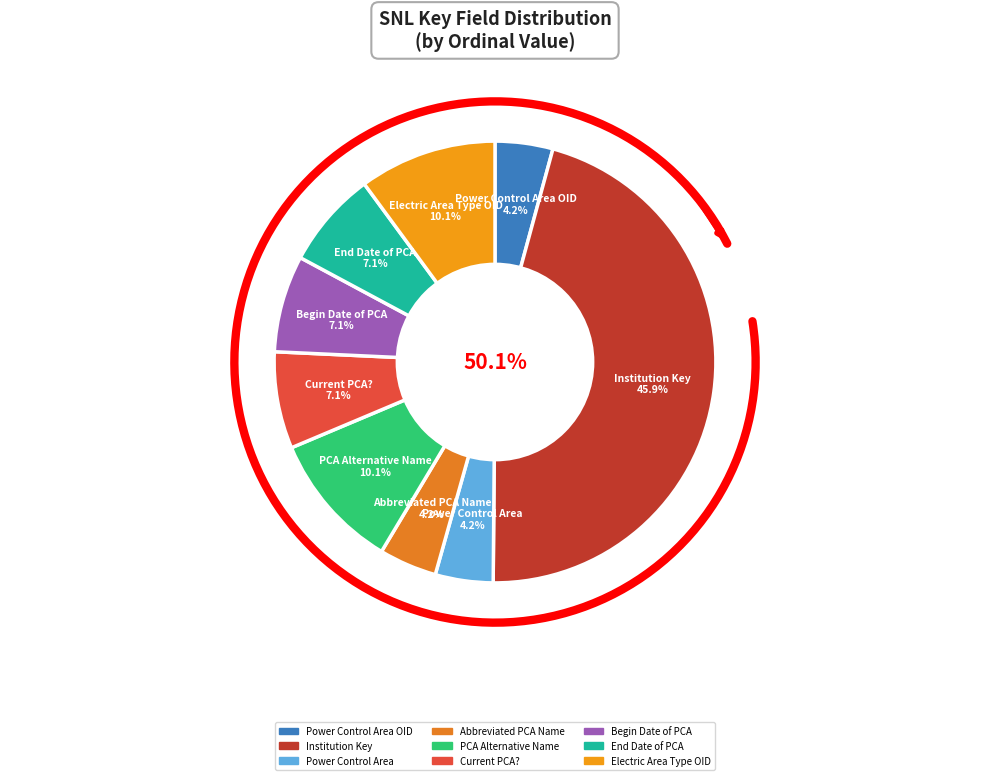

Approximately how many times larger is the value at Current PCA? compared to Power Control Area OID?

1.7